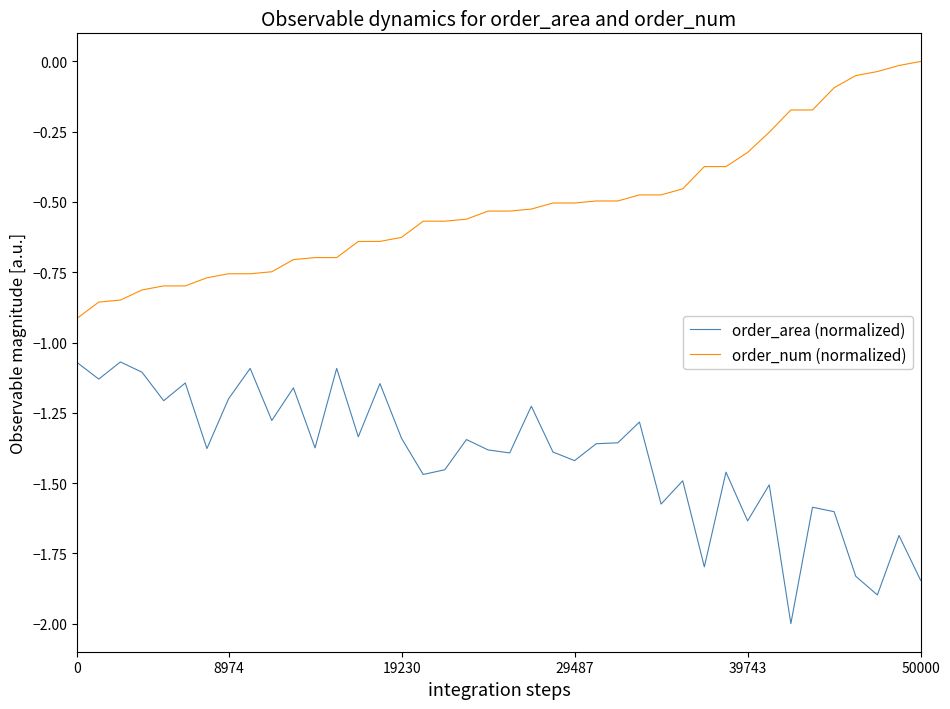

How many values in the order_num (normalized) series are below 0?

39